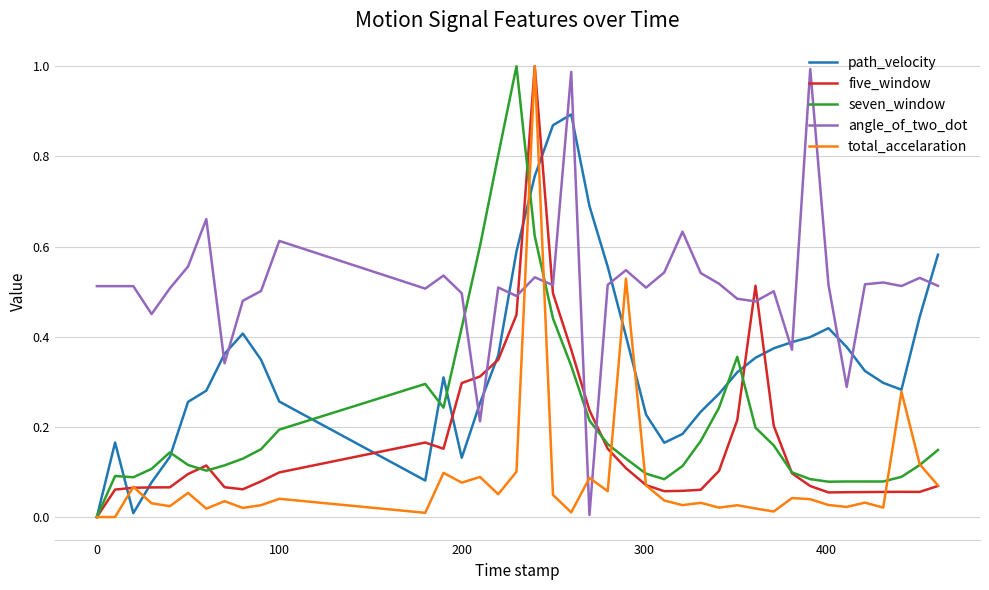

Which series has the largest total across all categories?

angle_of_two_dot